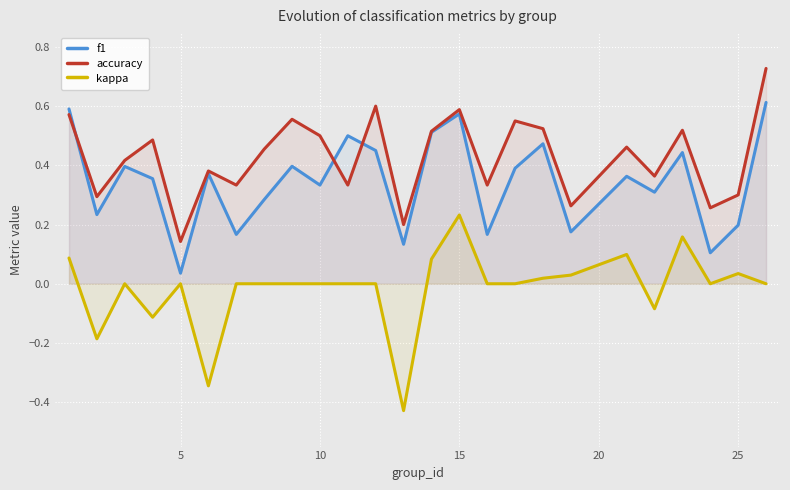

List the series in order of their overall mean, lowest first.

kappa, f1, accuracy